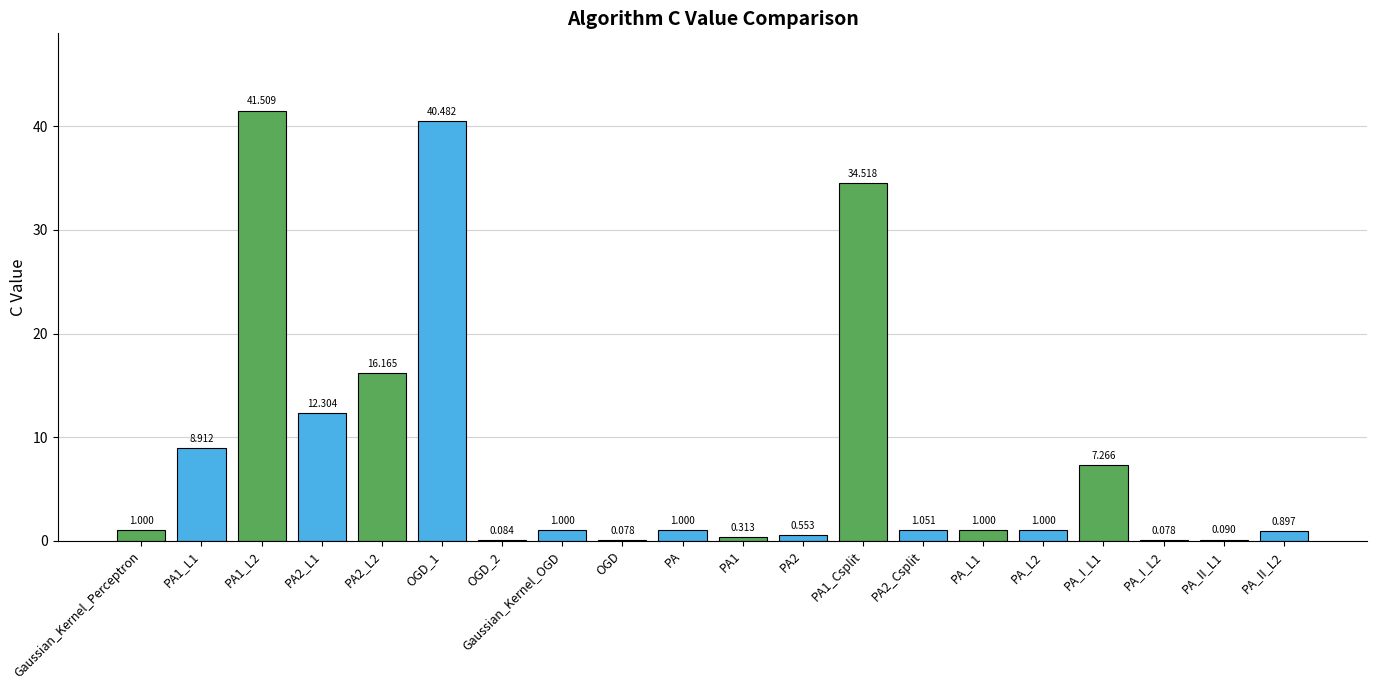

Are the bars horizontal?

No